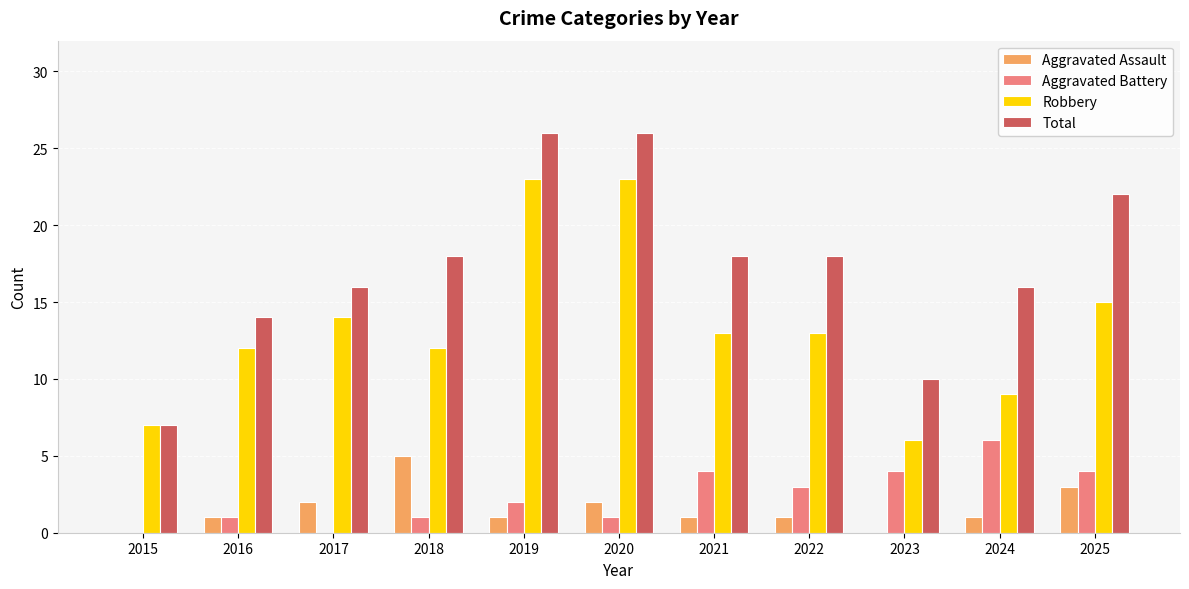

At which label does Aggravated Battery reach its peak?

2024